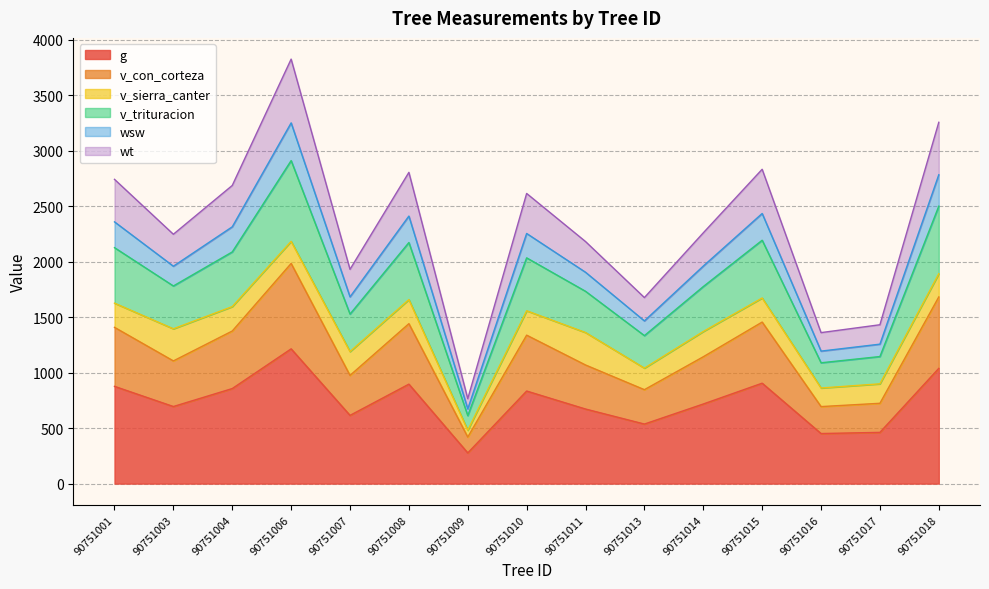

What is the minimum value for g?

276.4